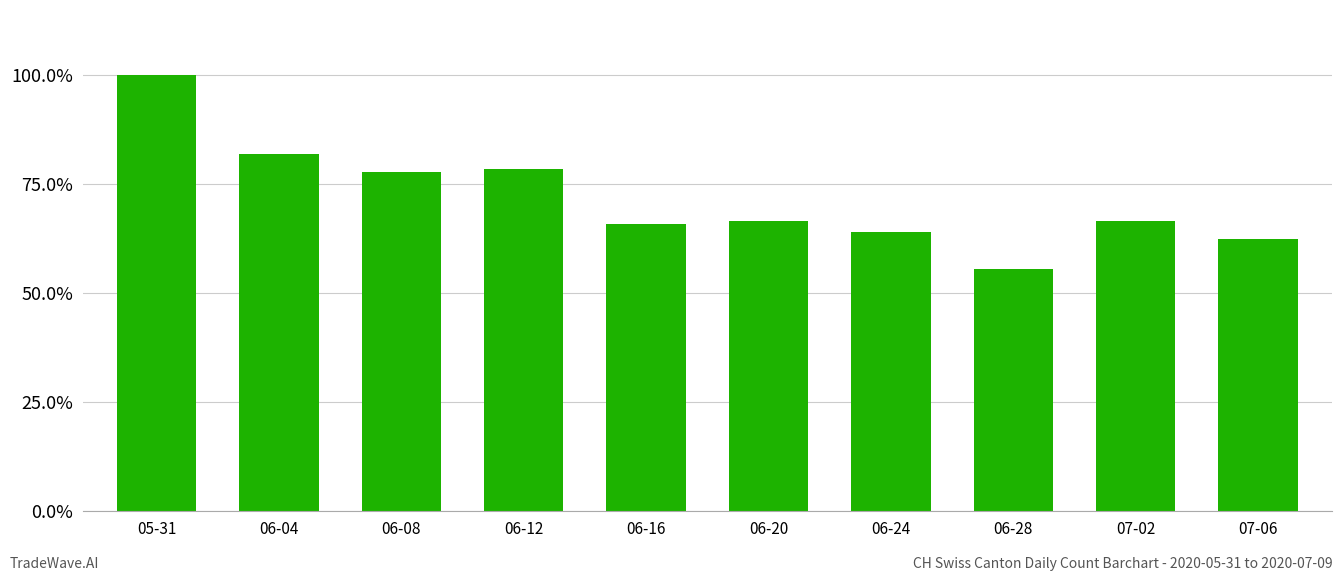

Rank the categories by value from highest to lowest.

05-31, 06-04, 06-12, 06-08, 06-20, 07-02, 06-16, 06-24, 07-06, 06-28